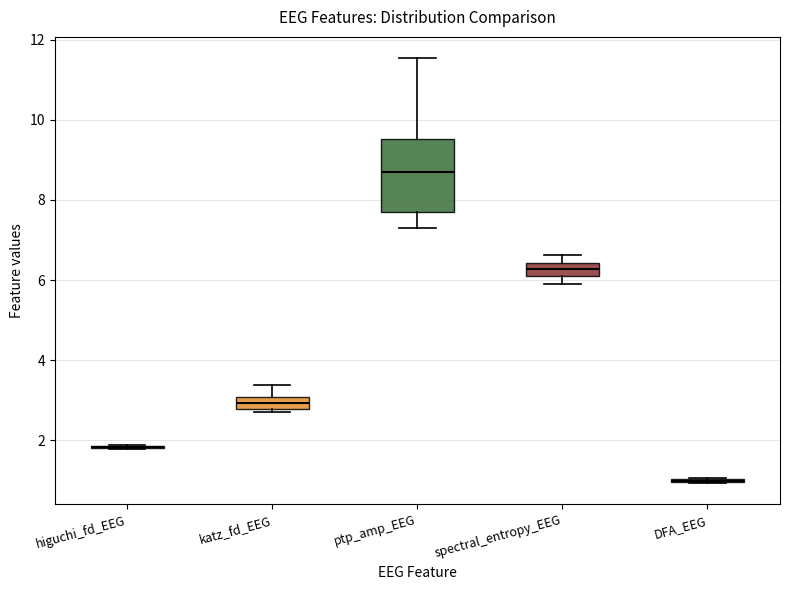

Reading left to right, read every box against the y-axis: the position of its median line, the range the box covers, and the ends of its whiskers. The values are not printed on the chart, so give them approximately, as read against the axis.

higuchi_fd_EEG: box collapsed to a line at 1.8, whiskers 1.8 to 1.8
katz_fd_EEG: median 3.0 (inside the box), box 2.8 to 3.0, whiskers 2.6 to 3.4
ptp_amp_EEG: median 8.6, box 7.8 to 9.6, whiskers 7.2 to 11.6
spectral_entropy_EEG: median 6.2 (inside the box), box 6.2 to 6.4, whiskers 6.0 to 6.6
DFA_EEG: box collapsed to a line at 1.0, whiskers 1.0 to 1.0